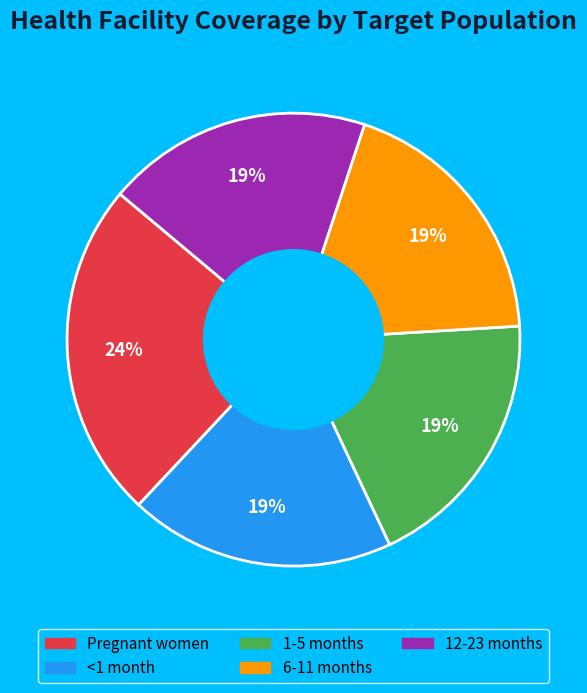

Count the number of slices in the pie.

5